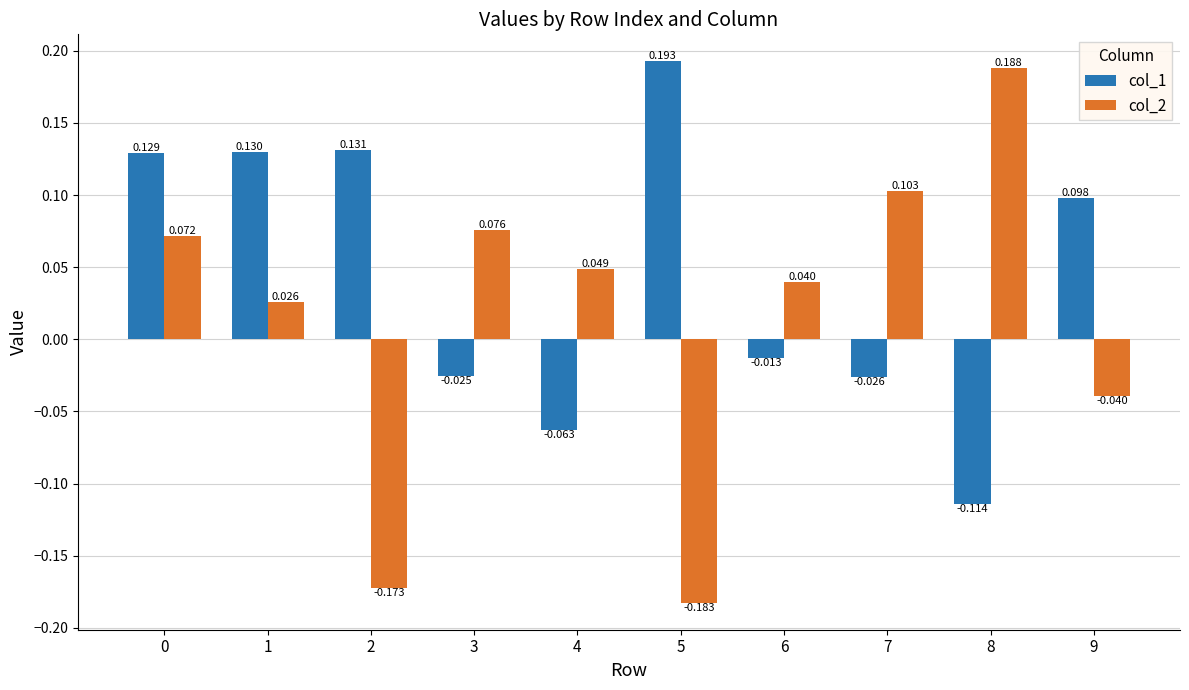

Is the value of col_2 at 5 greater than the value of col_1 at 1?

No